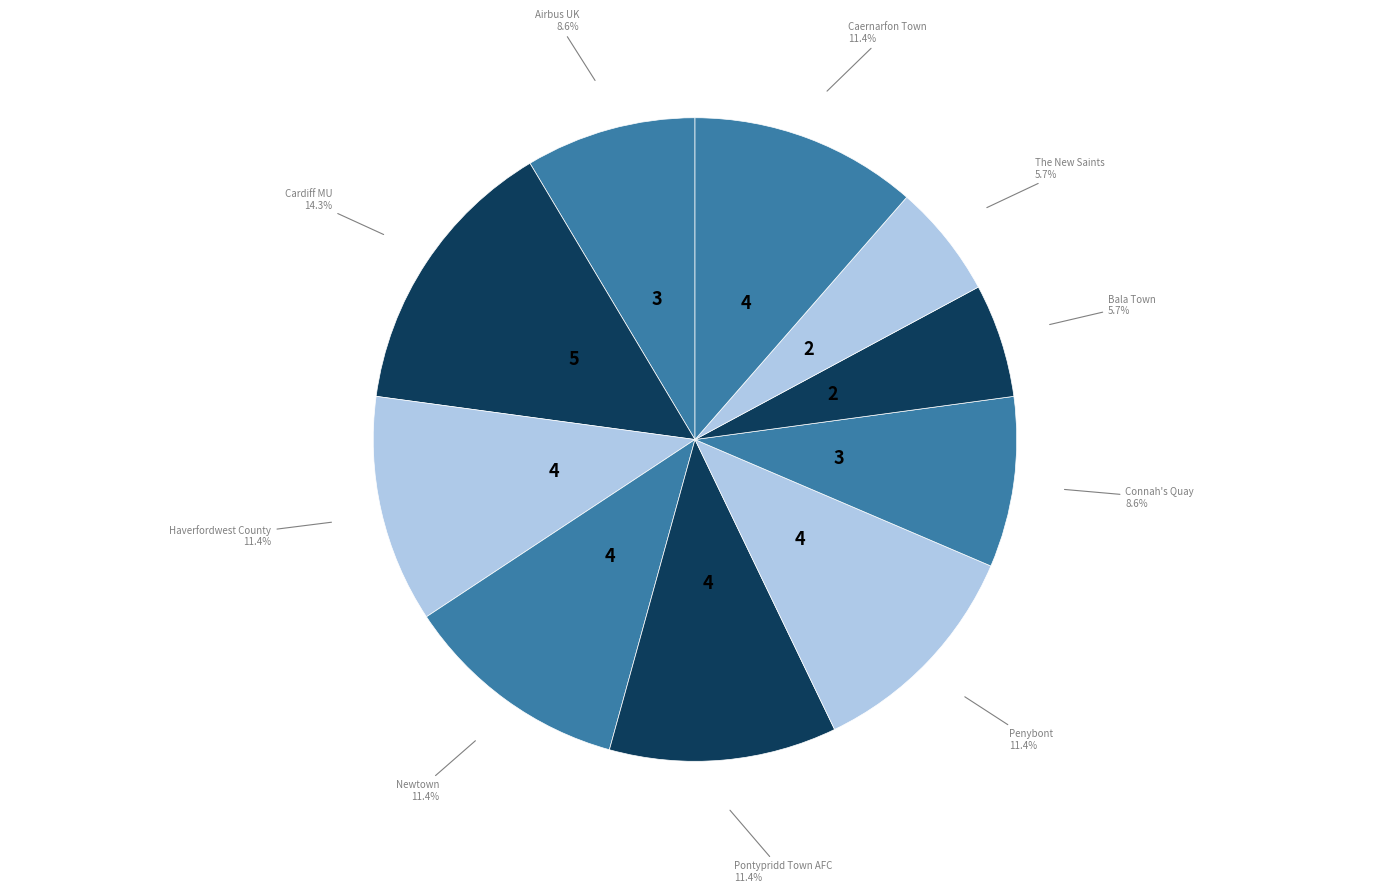

How many segments does this pie chart have?

10